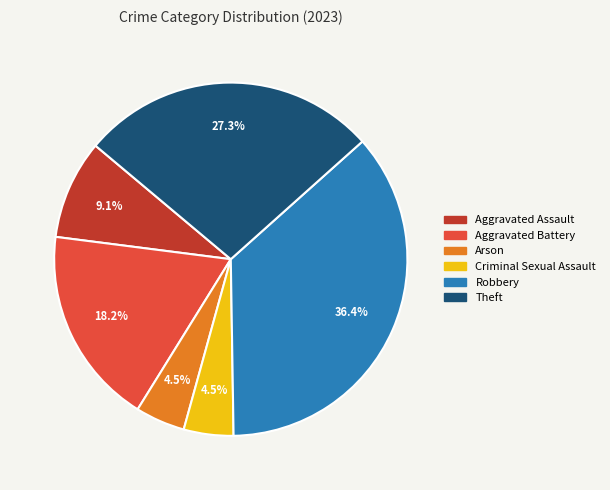

How much of the chart is everything except Aggravated Assault?

90.9%